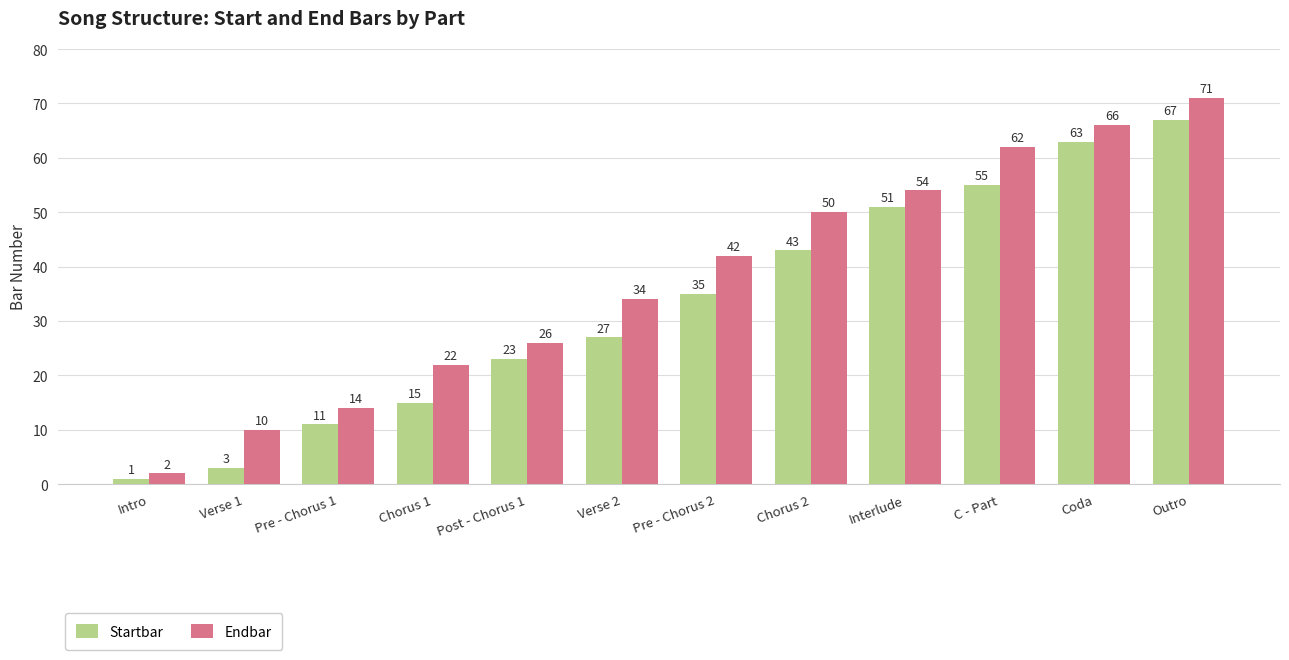

Rank the series by their maximum value, from lowest to highest.

Startbar, Endbar